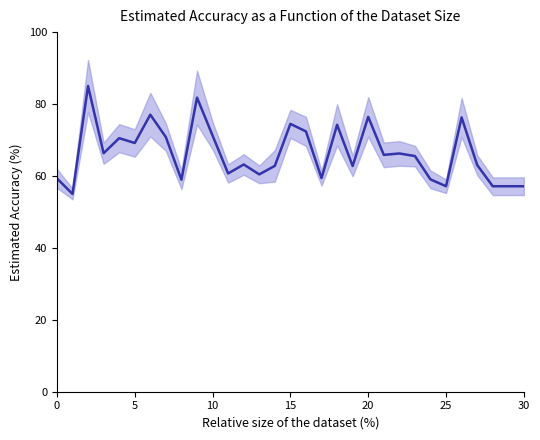

How many lines are shown in the chart?

1